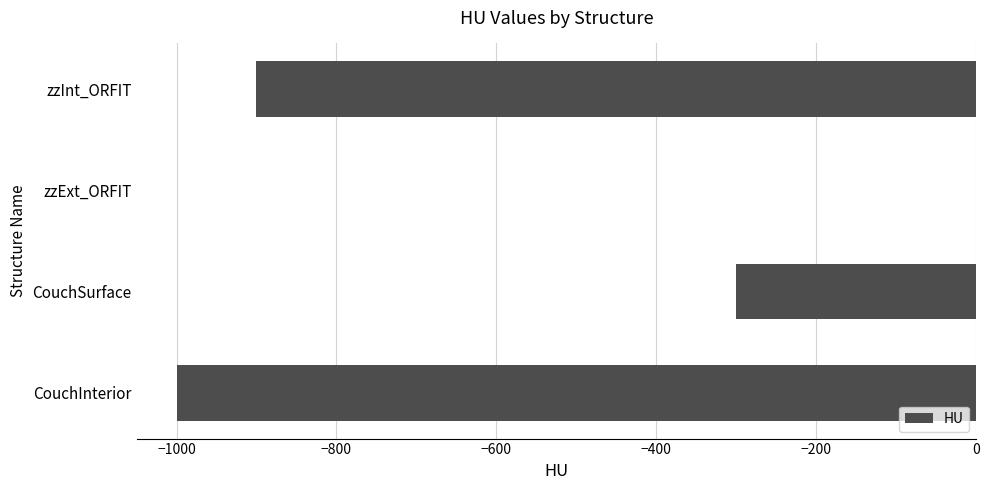

Read the value at CouchInterior.

-1000